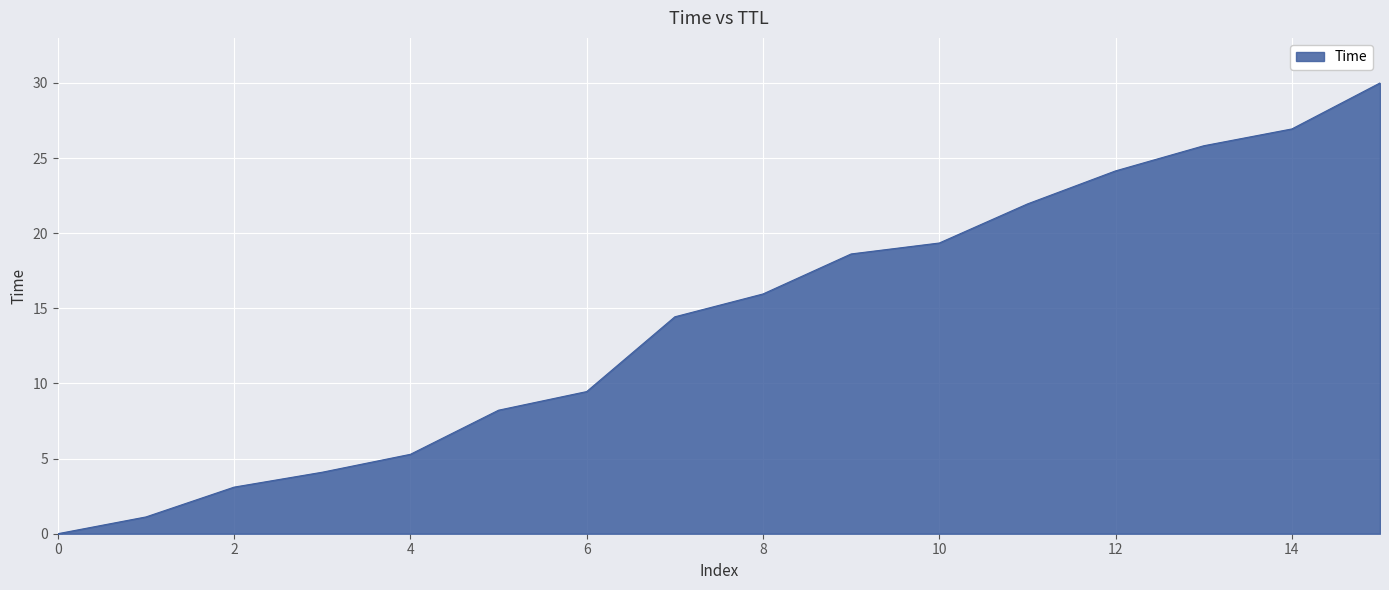

True or false: there are more than 1 points higher than both neighbors.

False